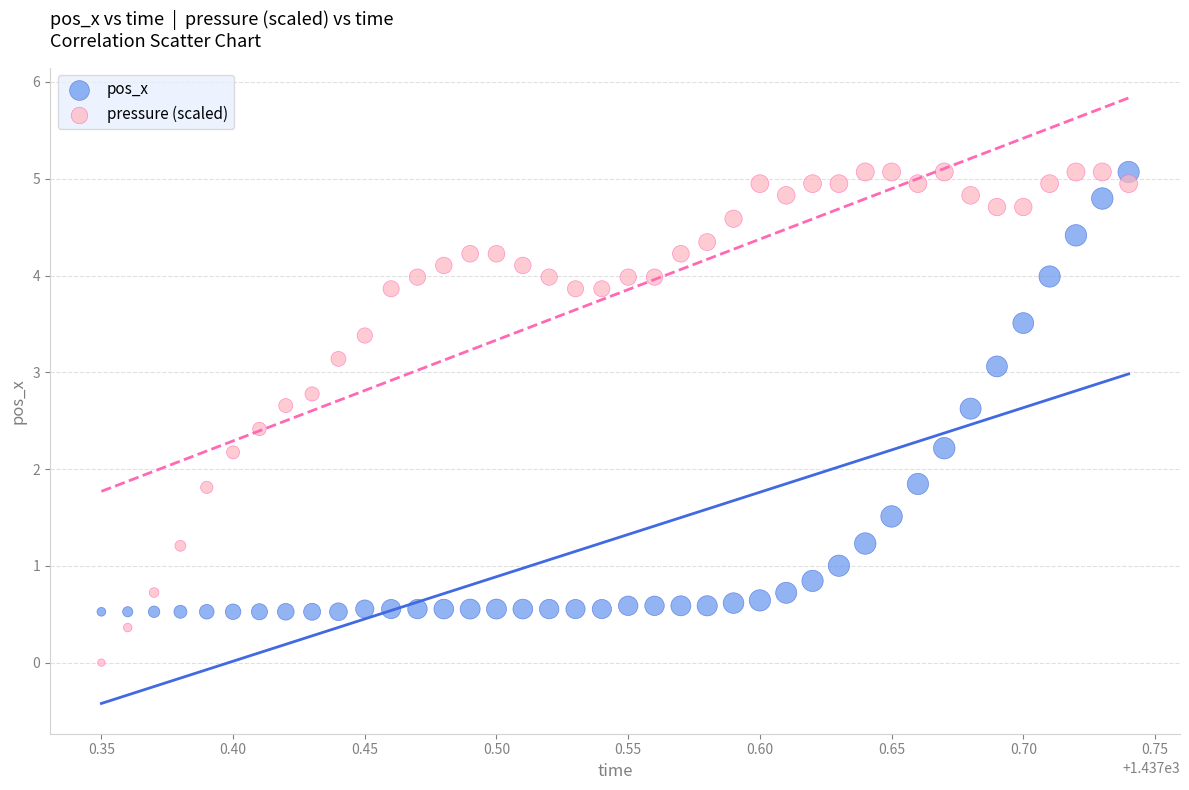

Across all data points, what is the range of X values (max minus min)?

0.4